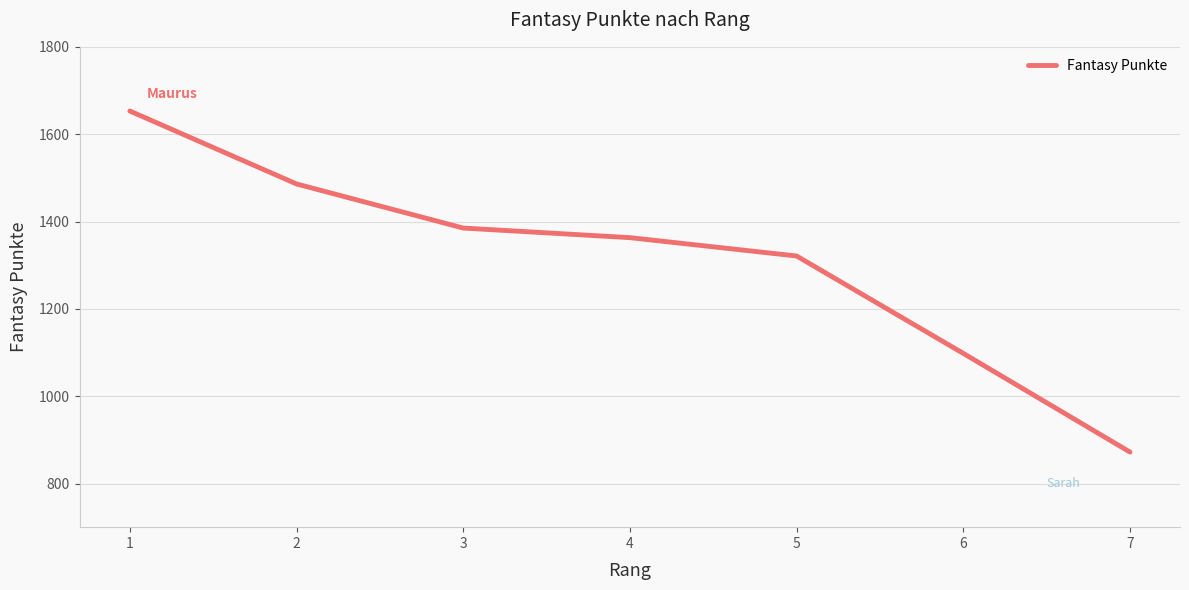

What is the average value?

1311